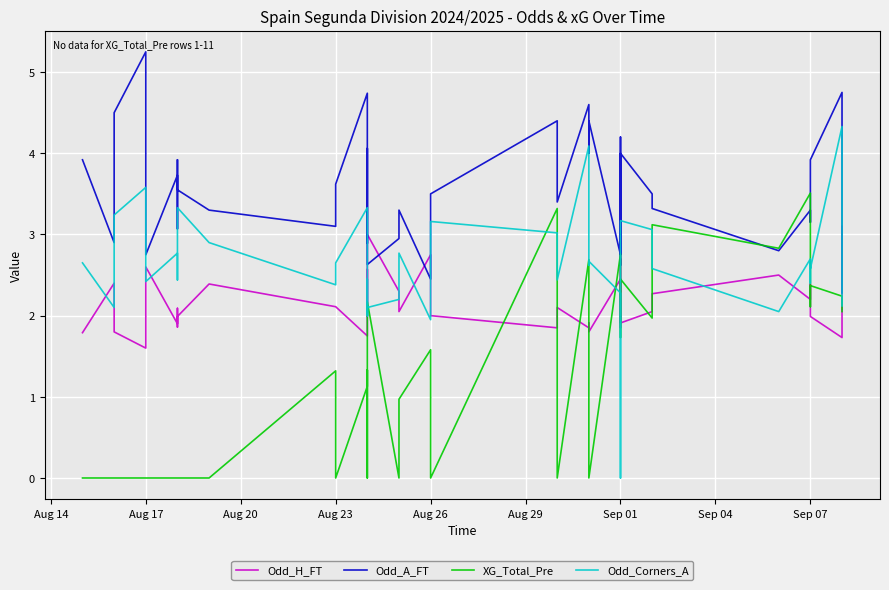

At which category does Odd_H_FT reach its first local peak?

Aug 17